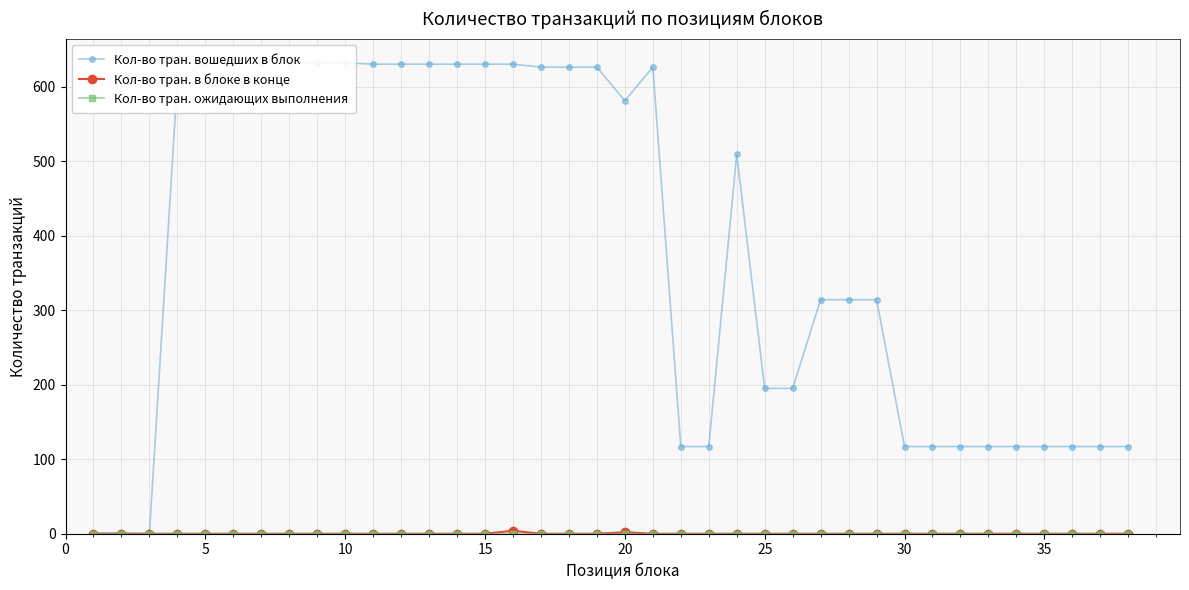

Which series has the largest range (max minus min)?

Кол-во тран. вошедших в блок